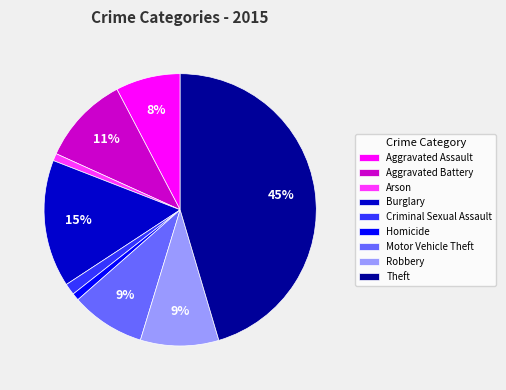

To the nearest percent, what percentage of the pie is Criminal Sexual Assault?

1%